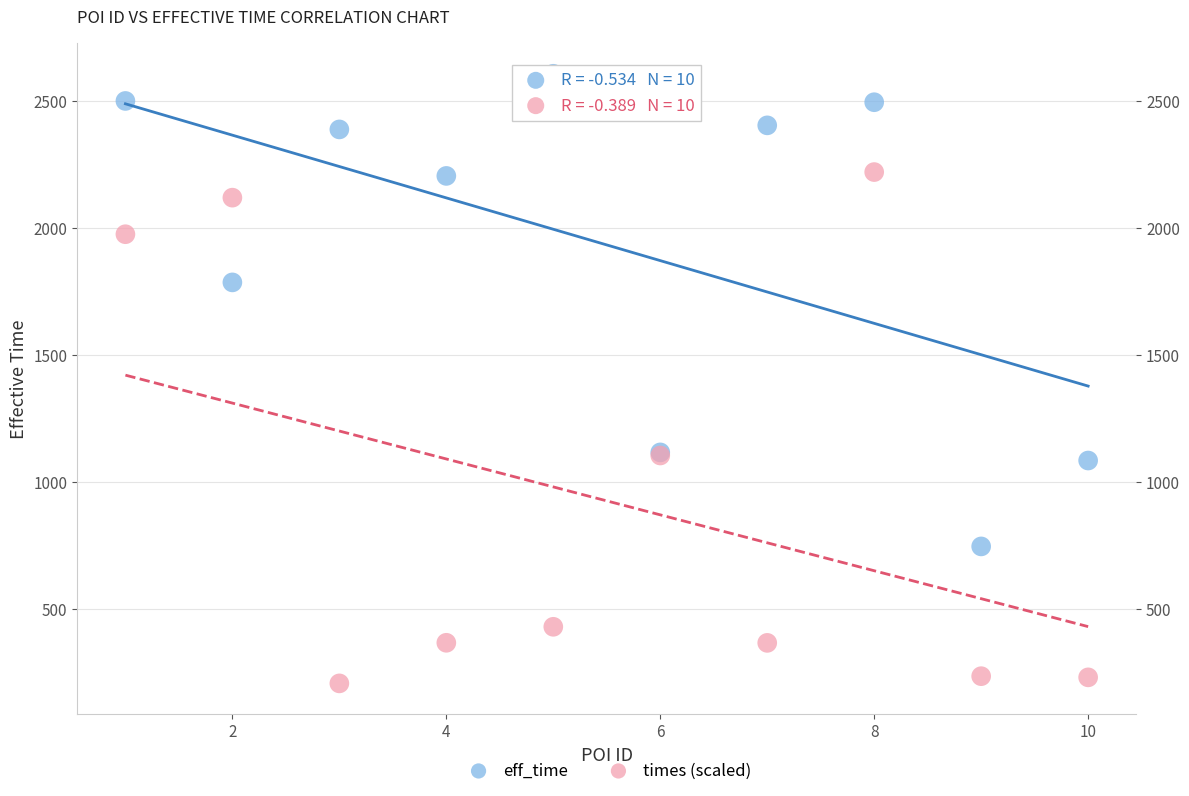

Which series has the widest spread of Y values?

times (scaled)